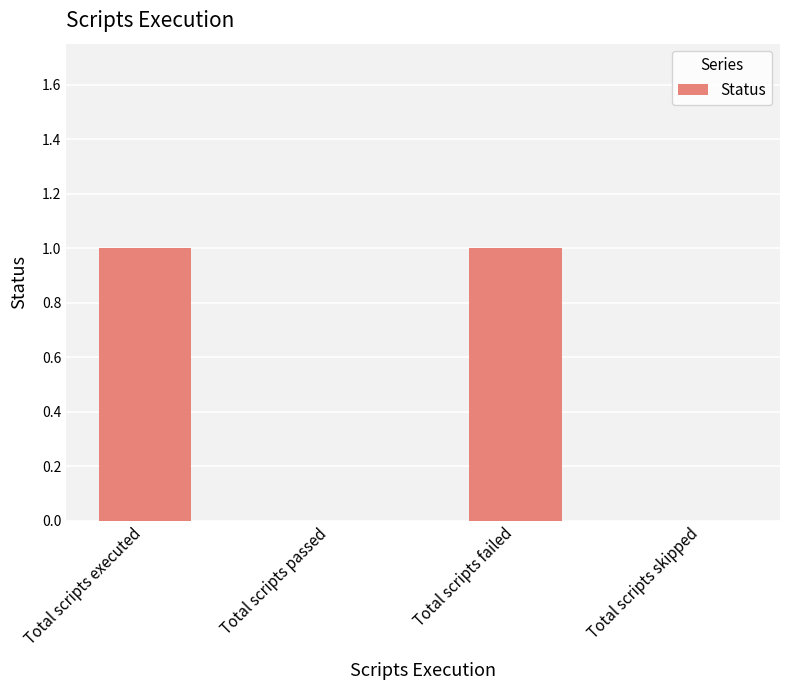

What is the change in value from Total scripts passed to Total scripts failed?

+1